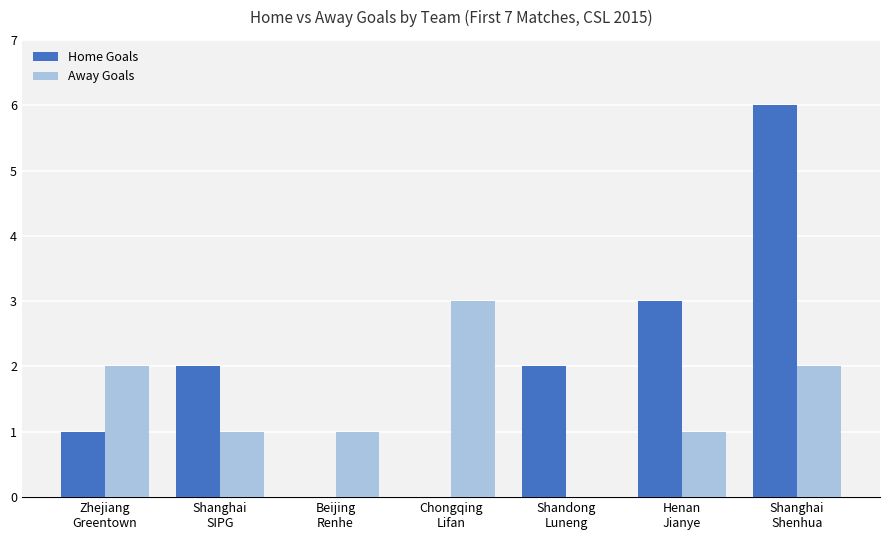

What is the highest value of the Away Goals series?

3